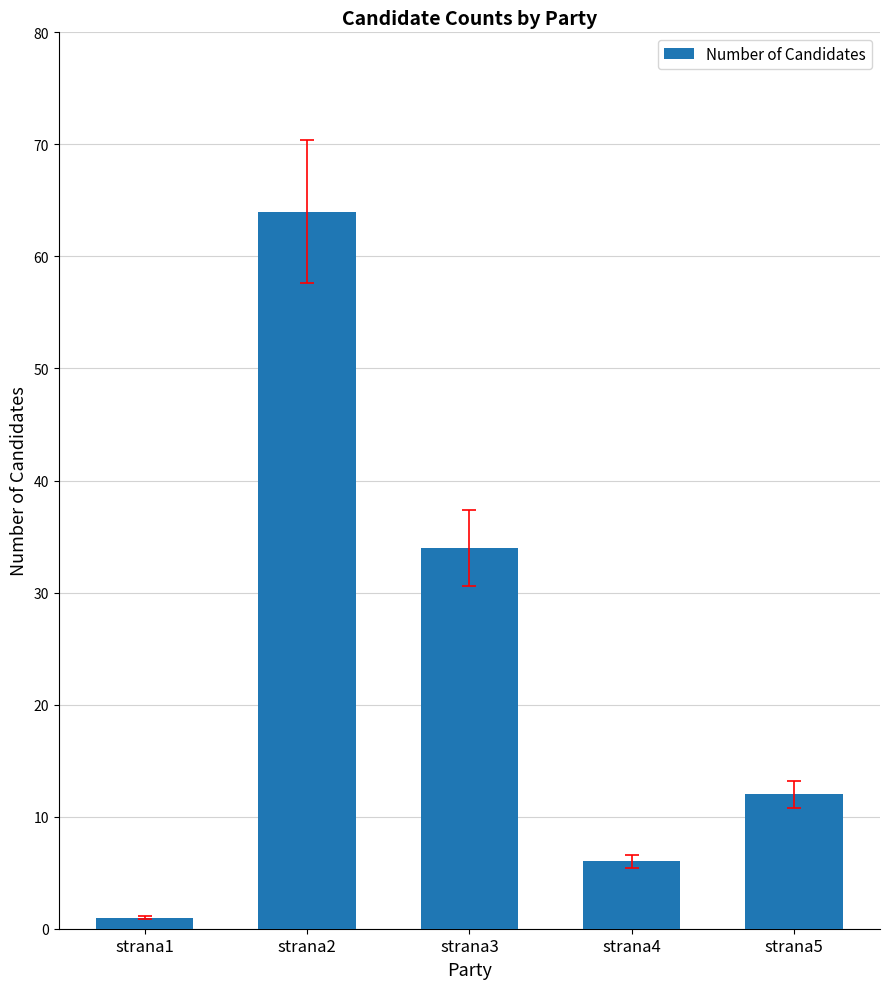

True or false: the data shows 52 at strana3.

False